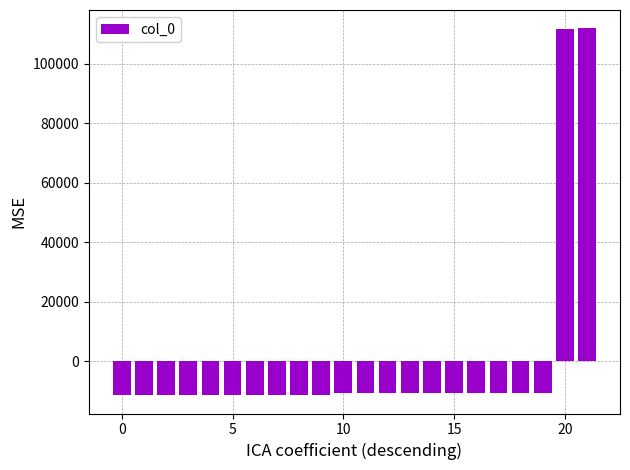

How many values exceed -10901?

10